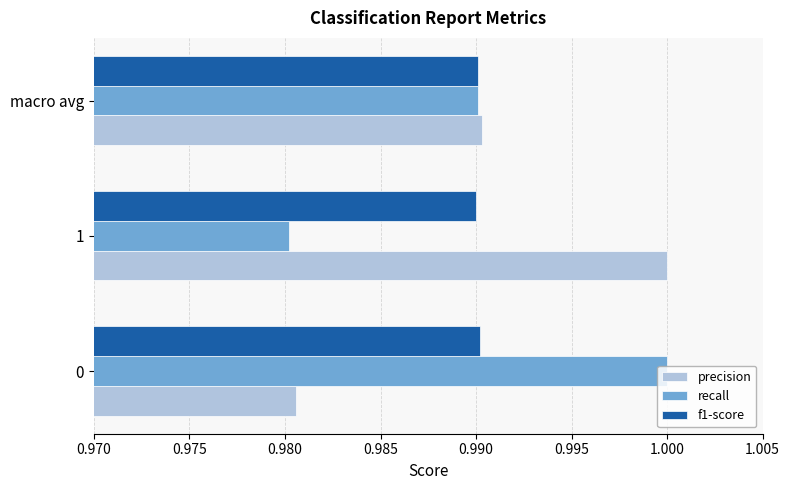

Is it true that recall equals 1.0 at 0?

True